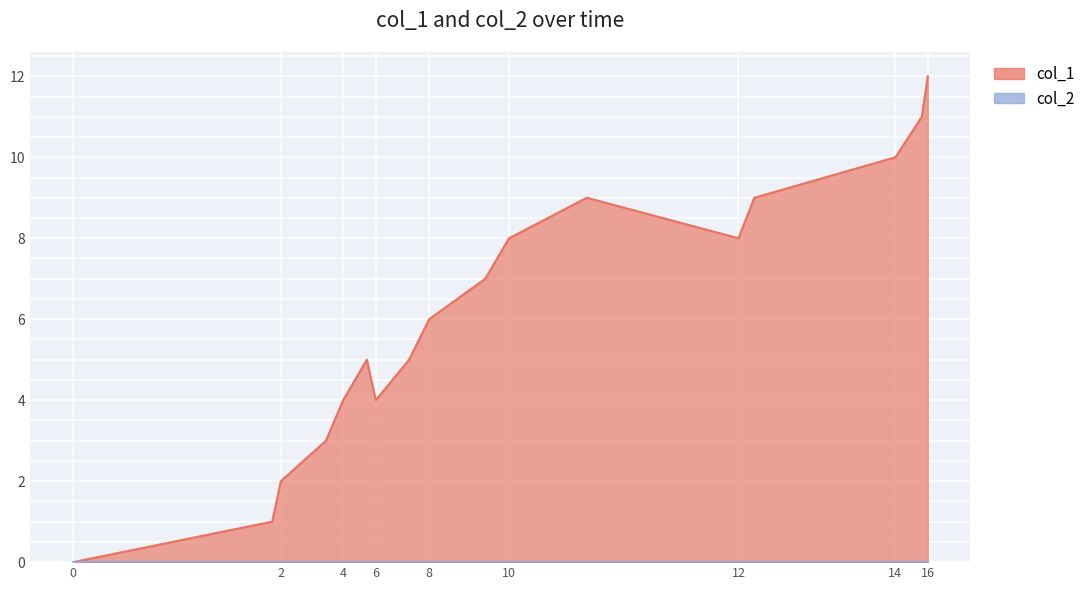

What is the maximum value shown in the chart?

12